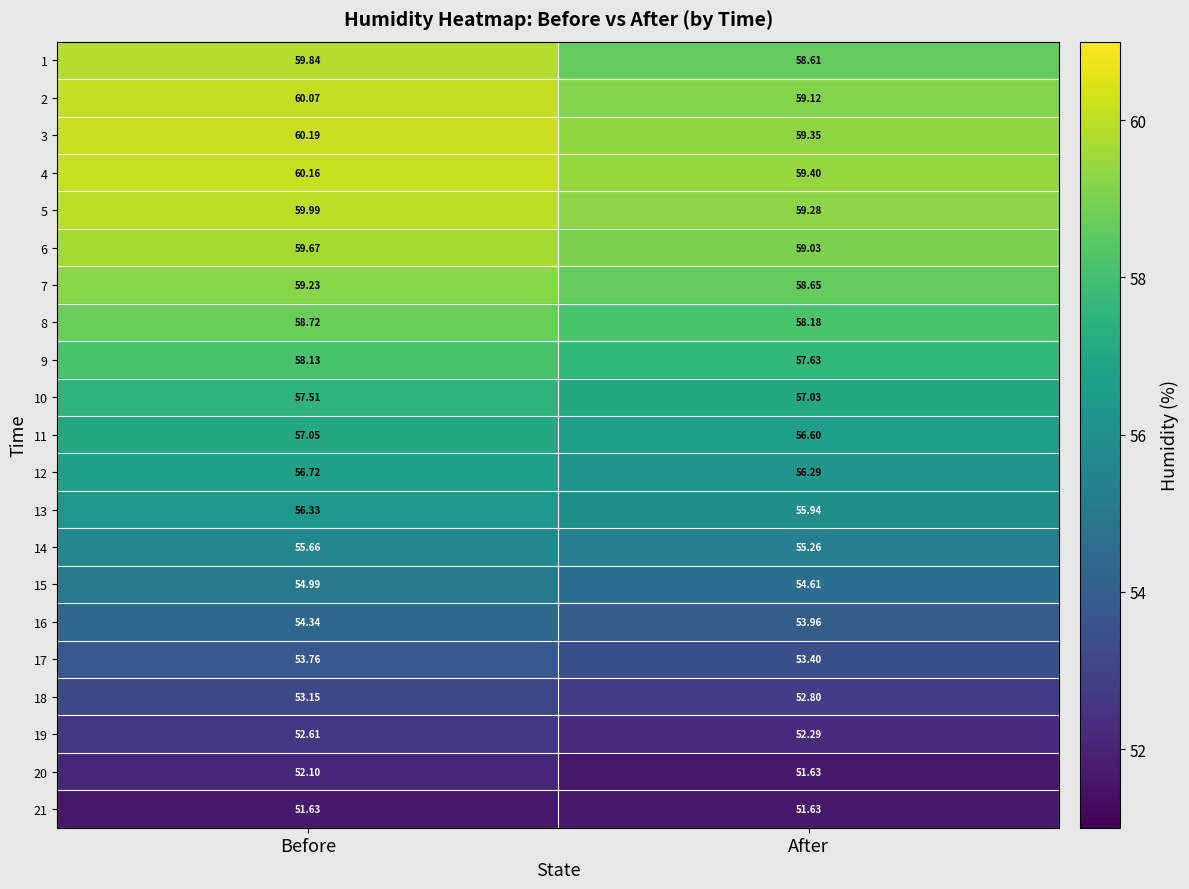

At how many categories does at least one series exceed 56?

2